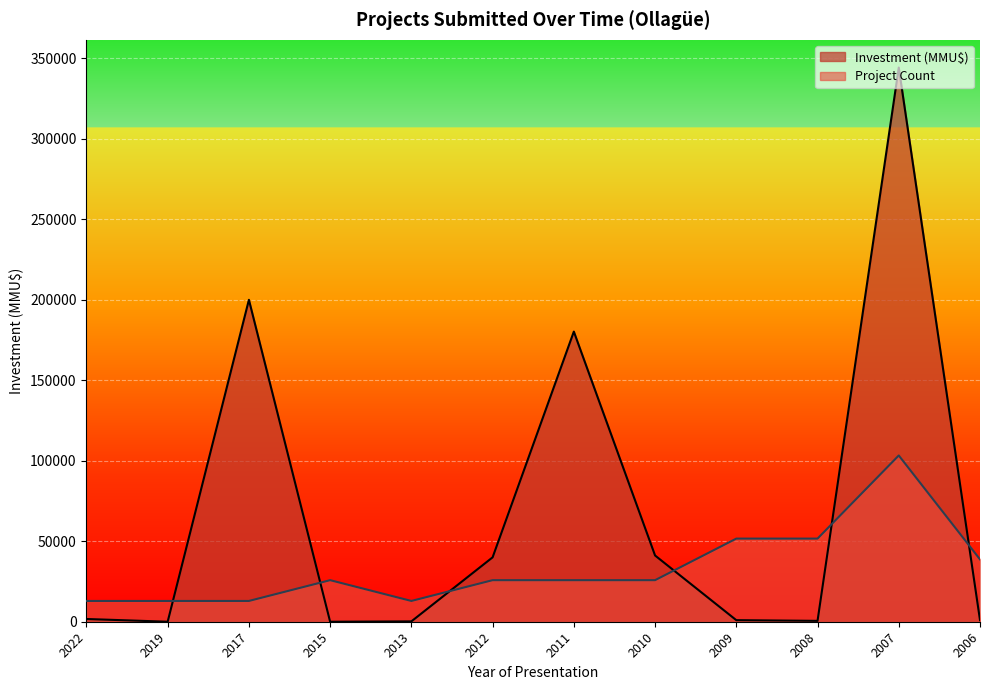

Which series has the largest total across all categories?

Investment (MMU$)